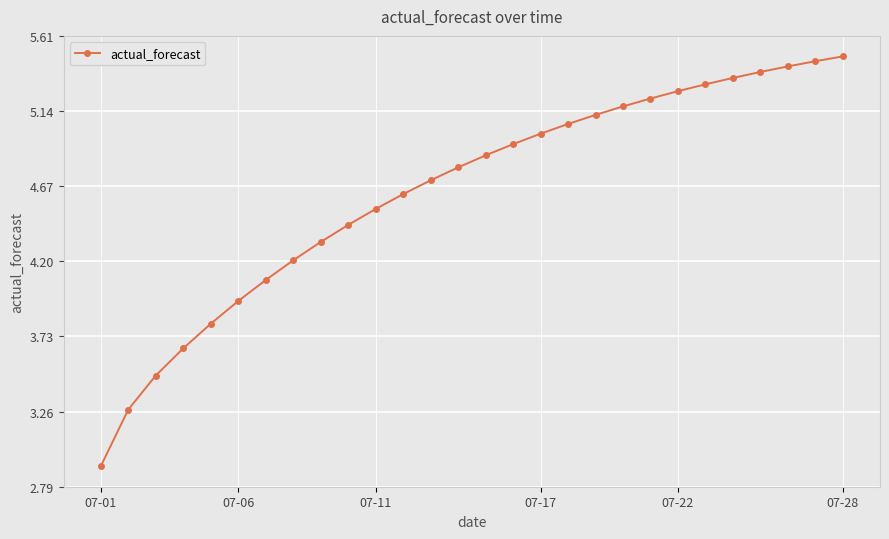

What is the difference between the maximum and minimum values?

2.6